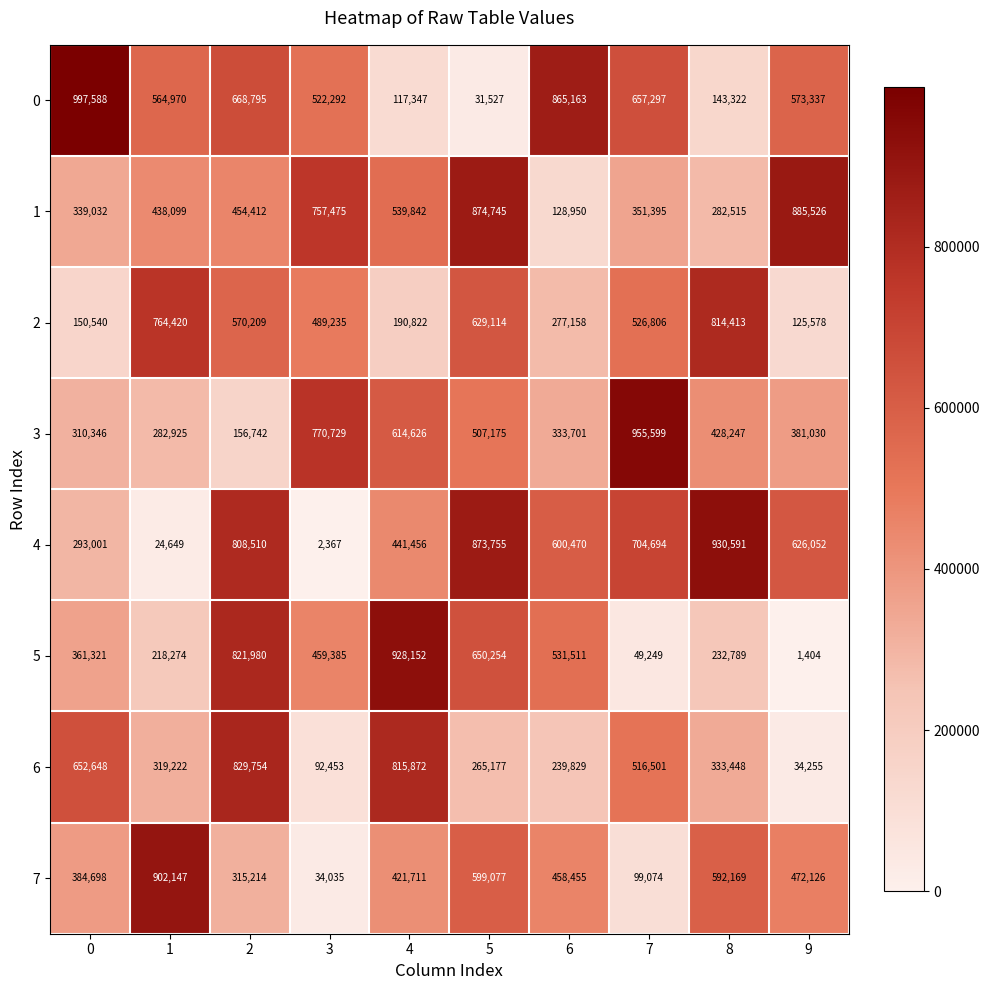

What is the difference between the 2 values at 8 and 4?

623591